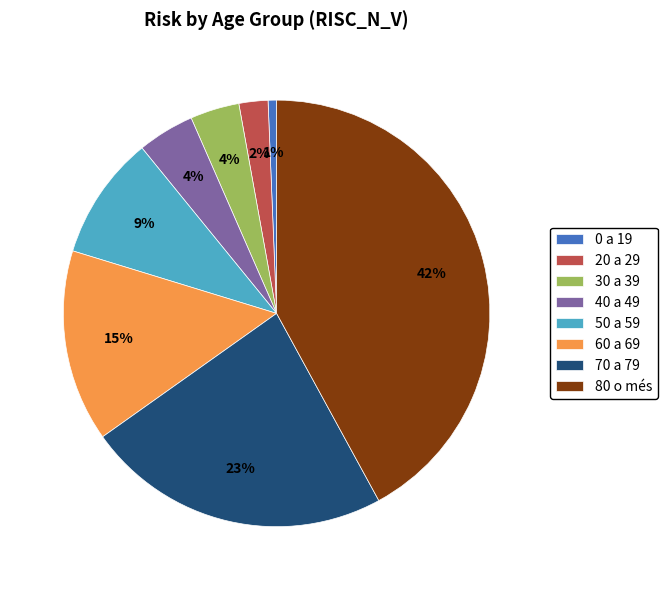

Is the sum of 40 a 49 and 20 a 29 greater than half?

No